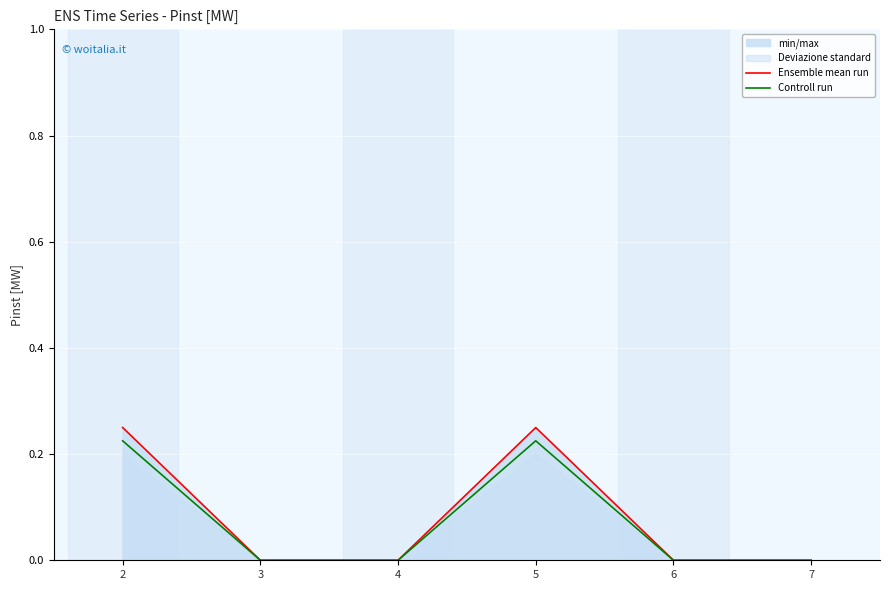

Between 6 and 7, which series saw the biggest shift?

Ensemble mean run